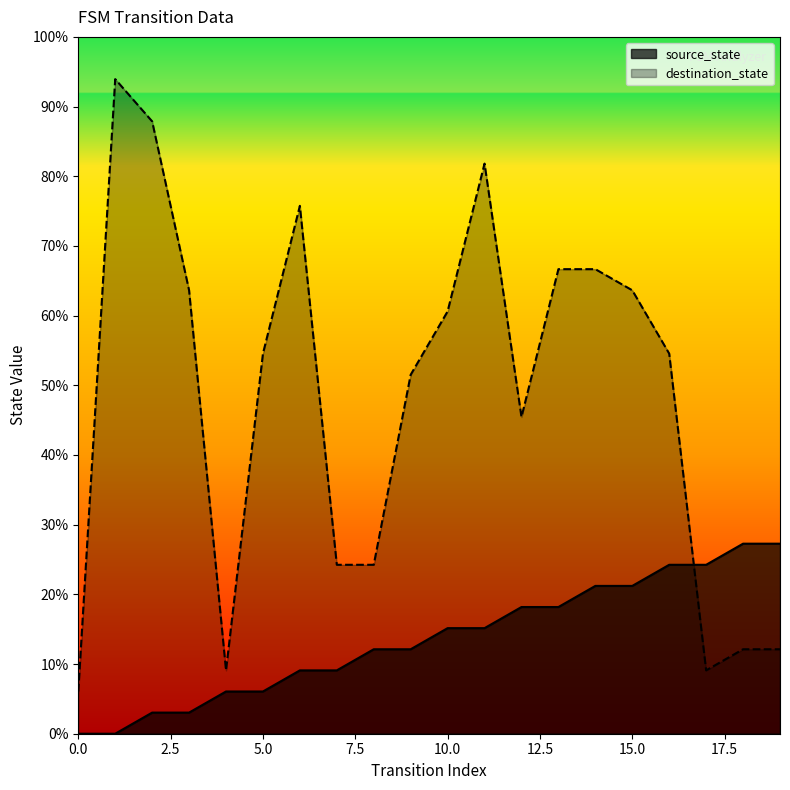

What are all the series names shown in the legend?

source_state, destination_state